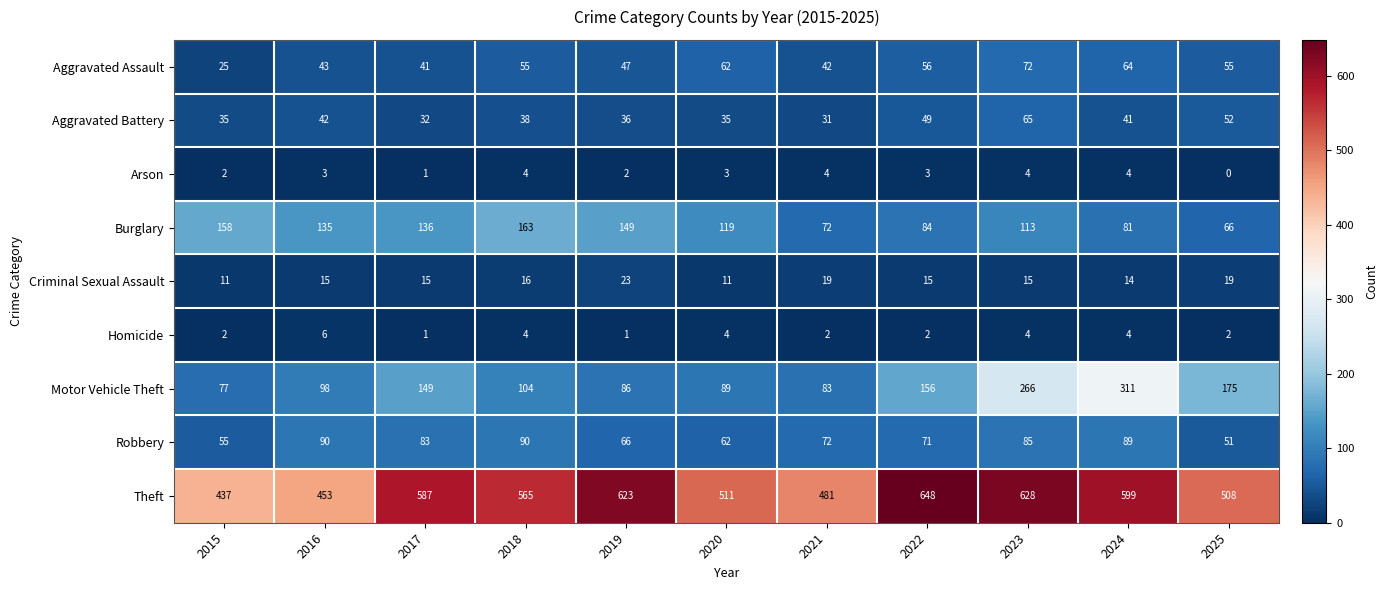

The value of Motor Vehicle Theft at 2019 is 86. True or false?

True